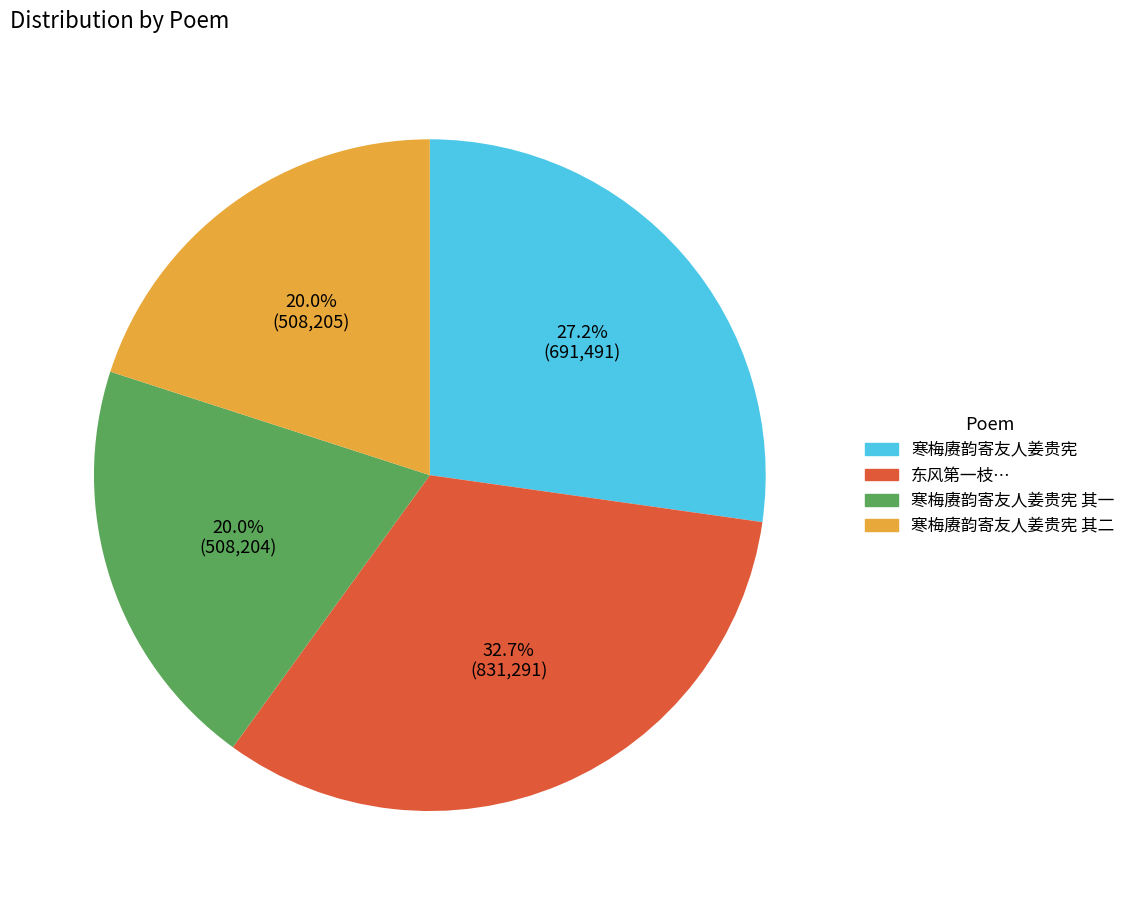

Is there any slice that represents more than half of the pie?

No